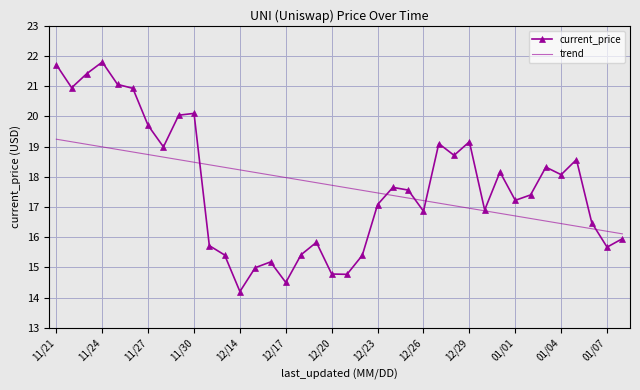

What is the sum of all current_price values?

671.8